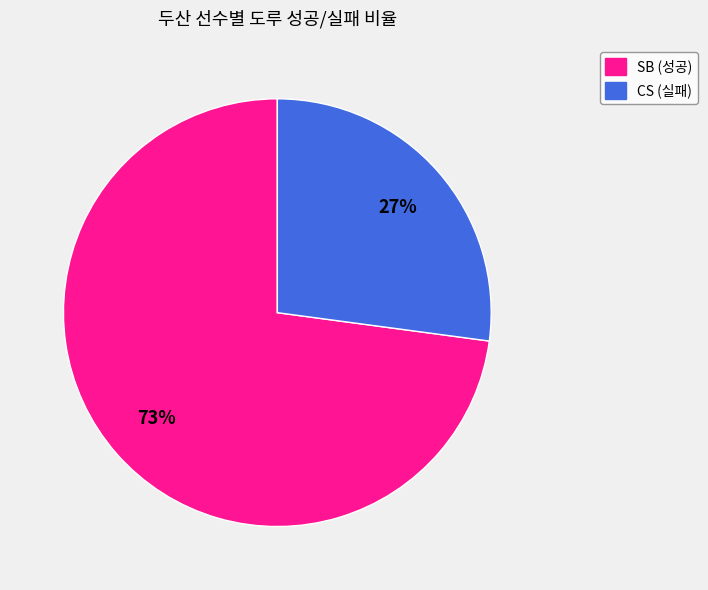

Is there a majority slice in this chart?

Yes